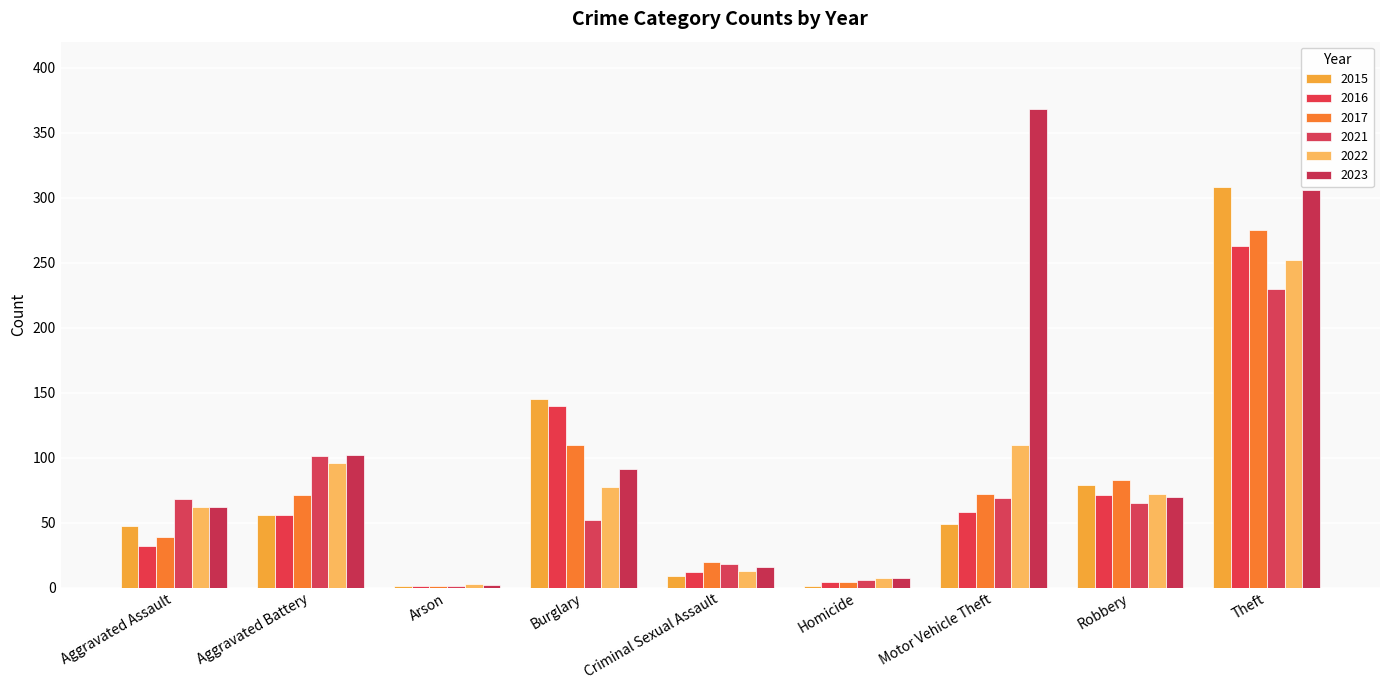

What is the maximum value for 2021?

230